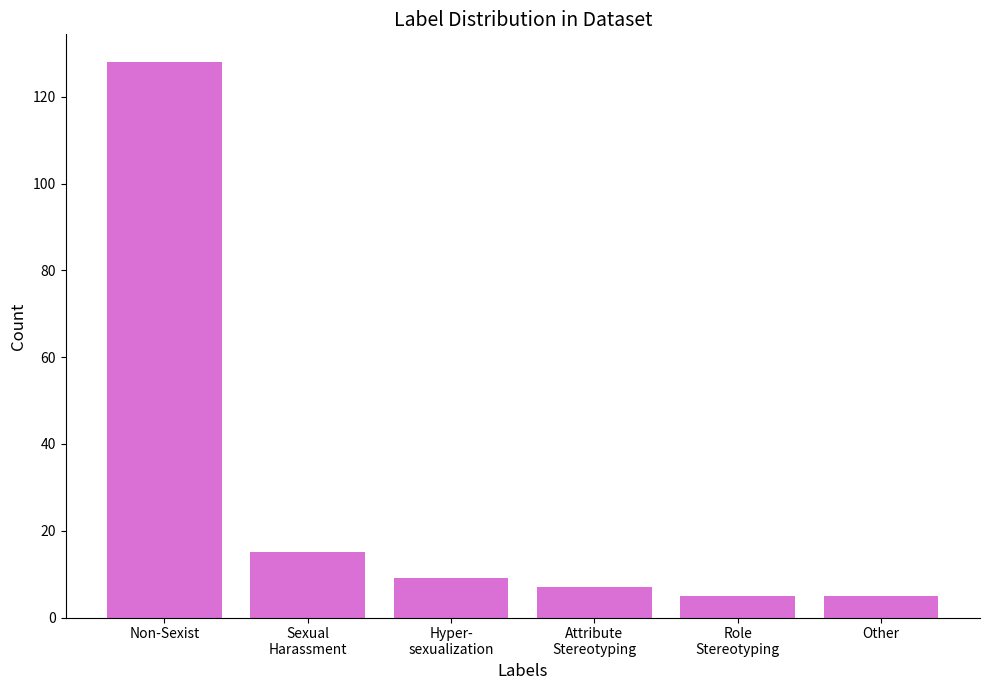

How many bars are there in total?

6